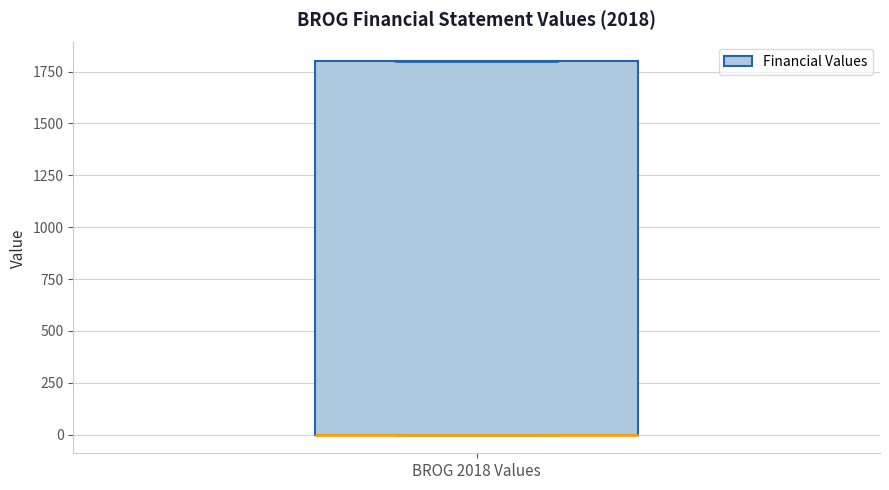

Read this box plot against the y-axis: the position of the median line, the range covered by the box, and the ends of both whiskers. The values are not printed on the chart, so give them approximately, as read against the axis.

median 0 (drawn on the box's lower edge), box 0 to 1800, whiskers 0 to 1800